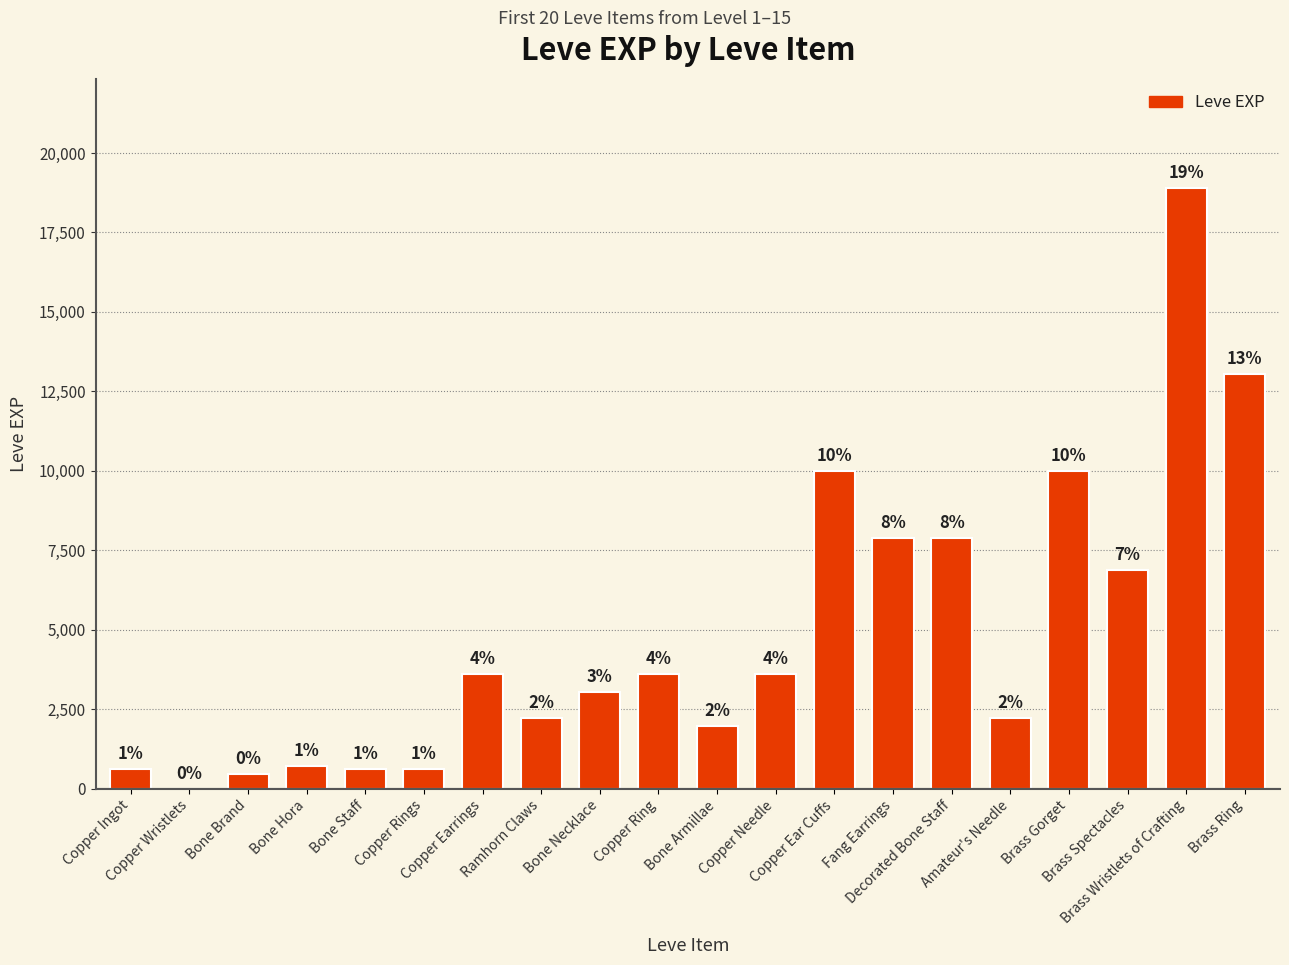

The value at Fang Earrings is 13525. True or false?

False